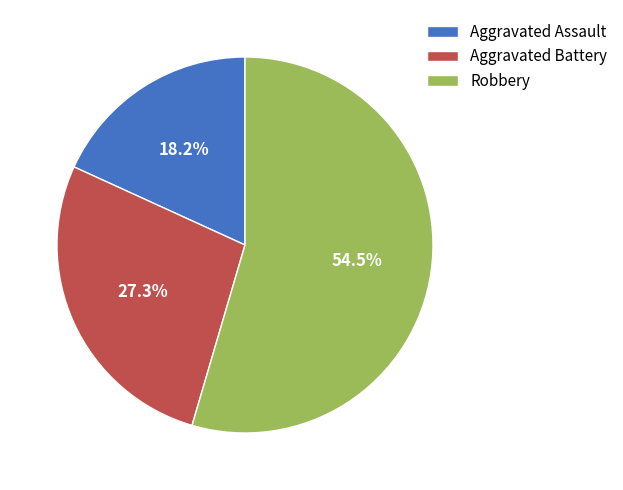

Is it true that Aggravated Assault is 5% of the pie?

False